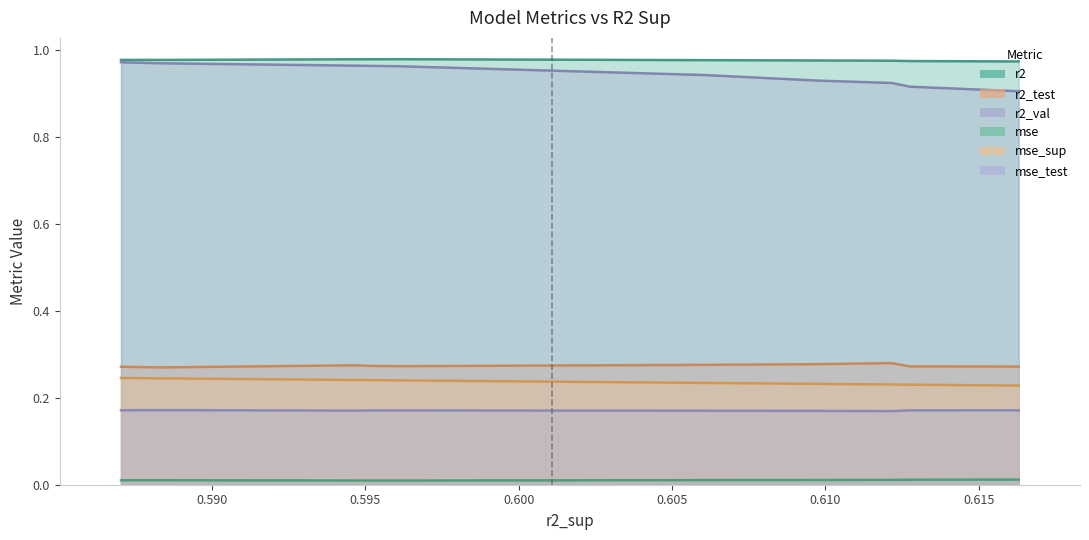

True or false: r2 and mse_sup cross at least once.

False